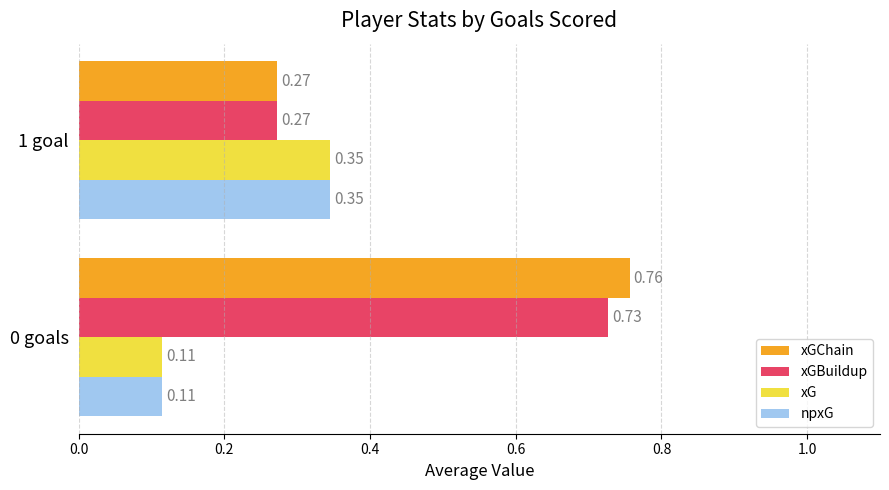

What is the sum of all xGBuildup values?

1.0